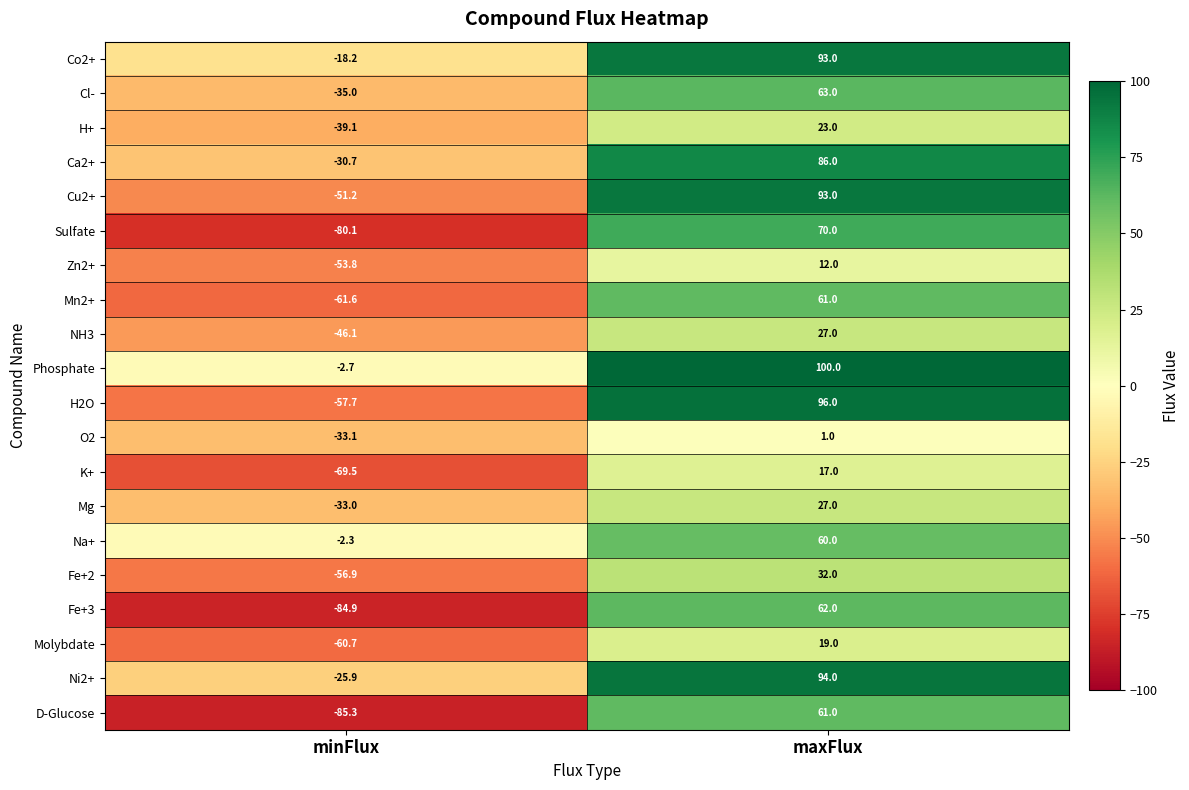

What is the difference between the Ca2+ values at minFlux and maxFlux?

116.7